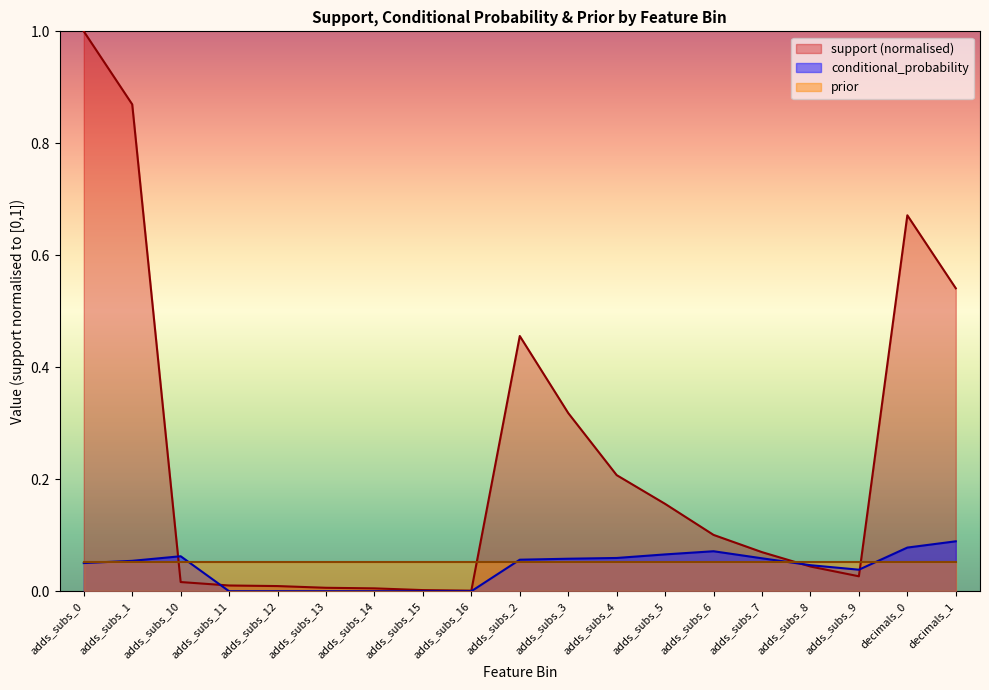

Does the chart have visible grid lines?

No